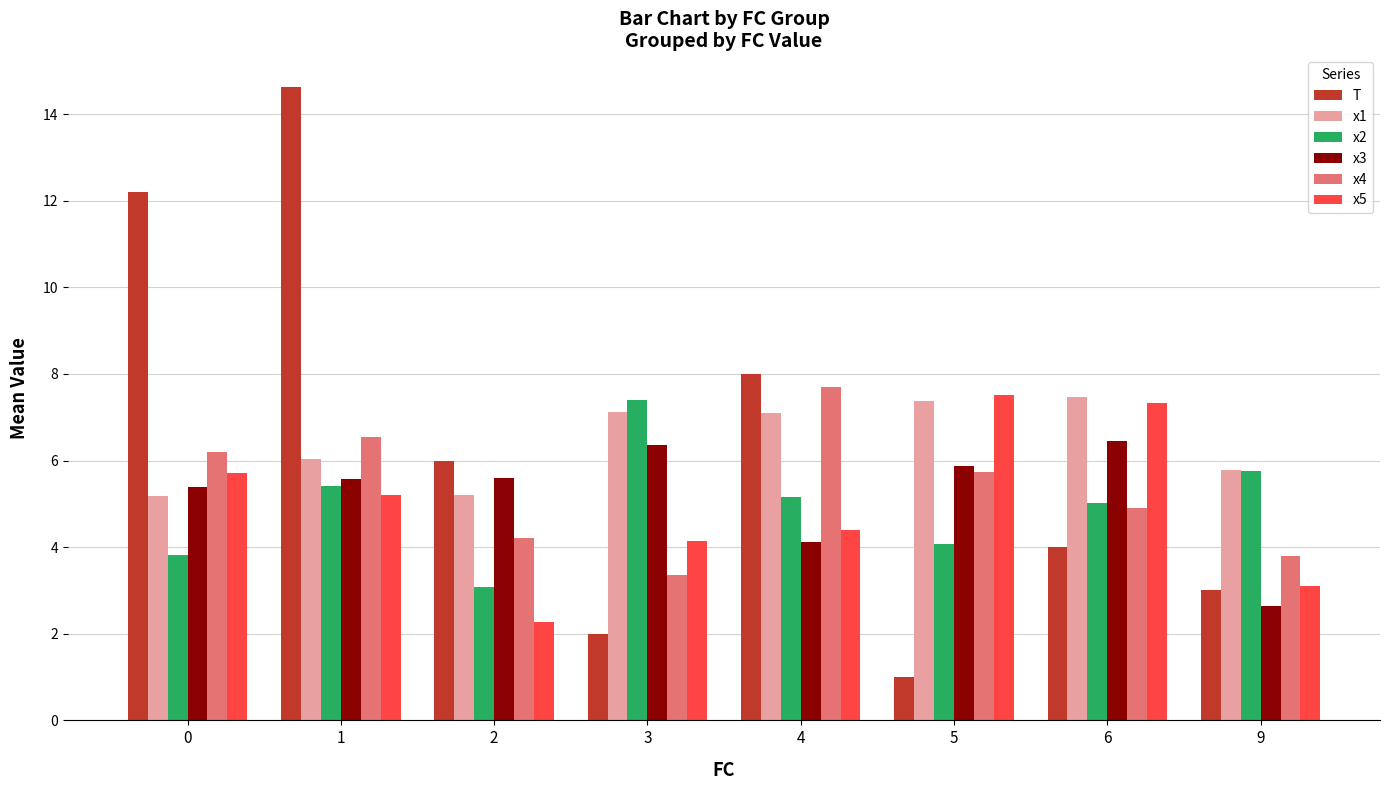

What is the spread (max minus min) of values at 5?

6.5